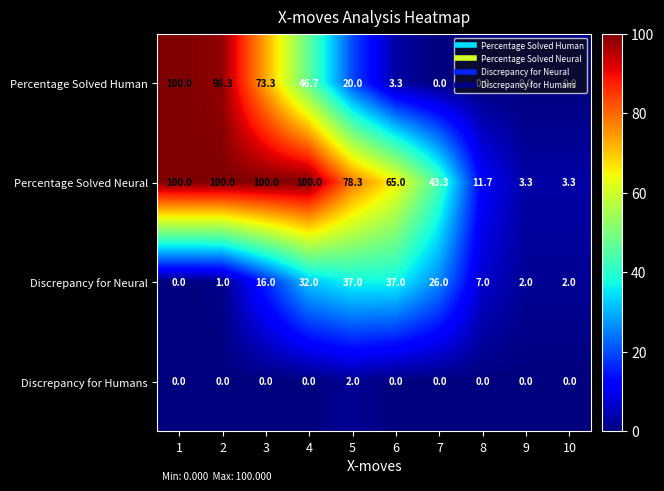

Count the number of categories in the chart.

10